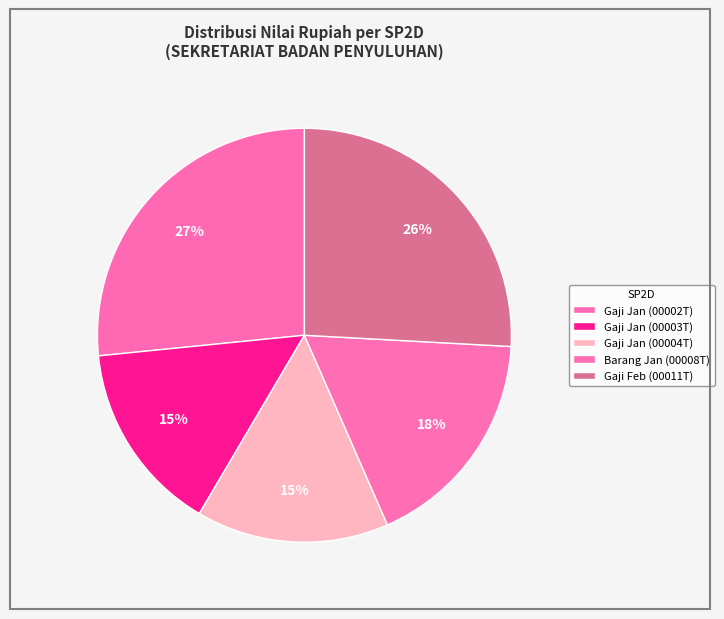

How many segments does this pie chart have?

5